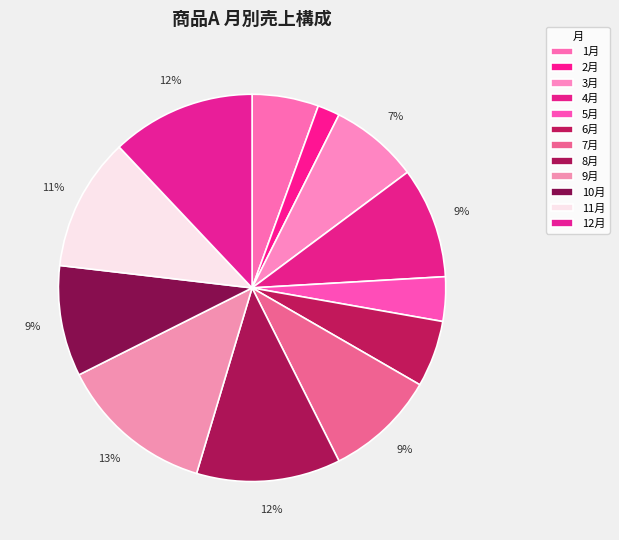

How many segments does this pie chart have?

12